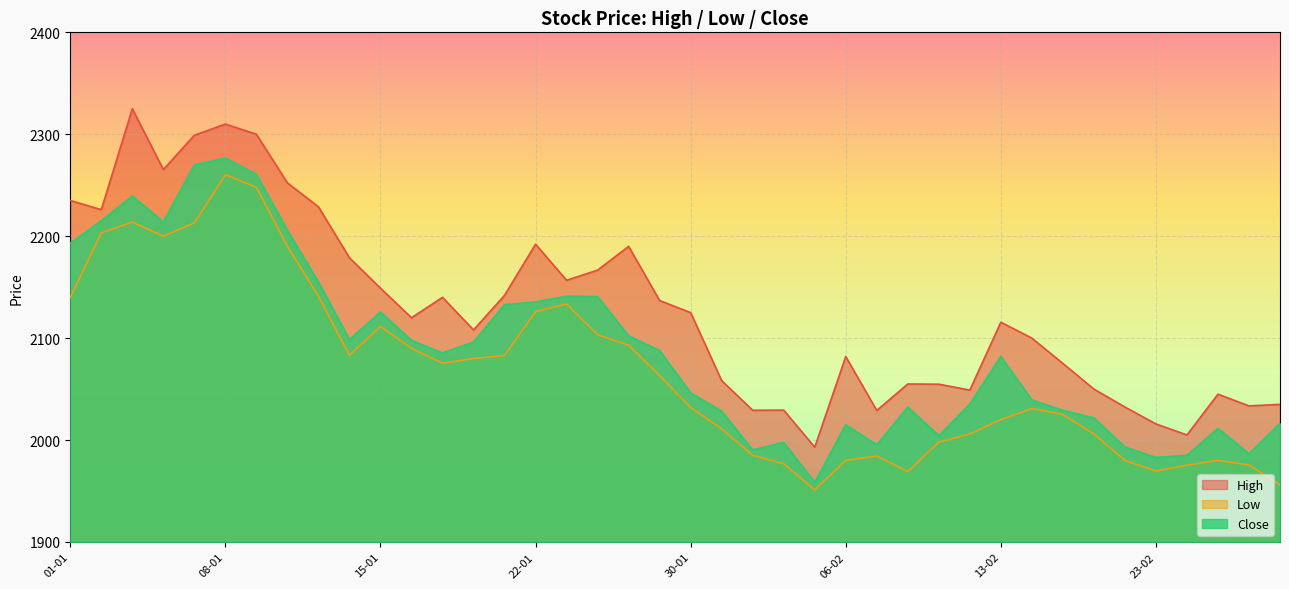

What are all the series names shown in the legend?

High, Low, Close